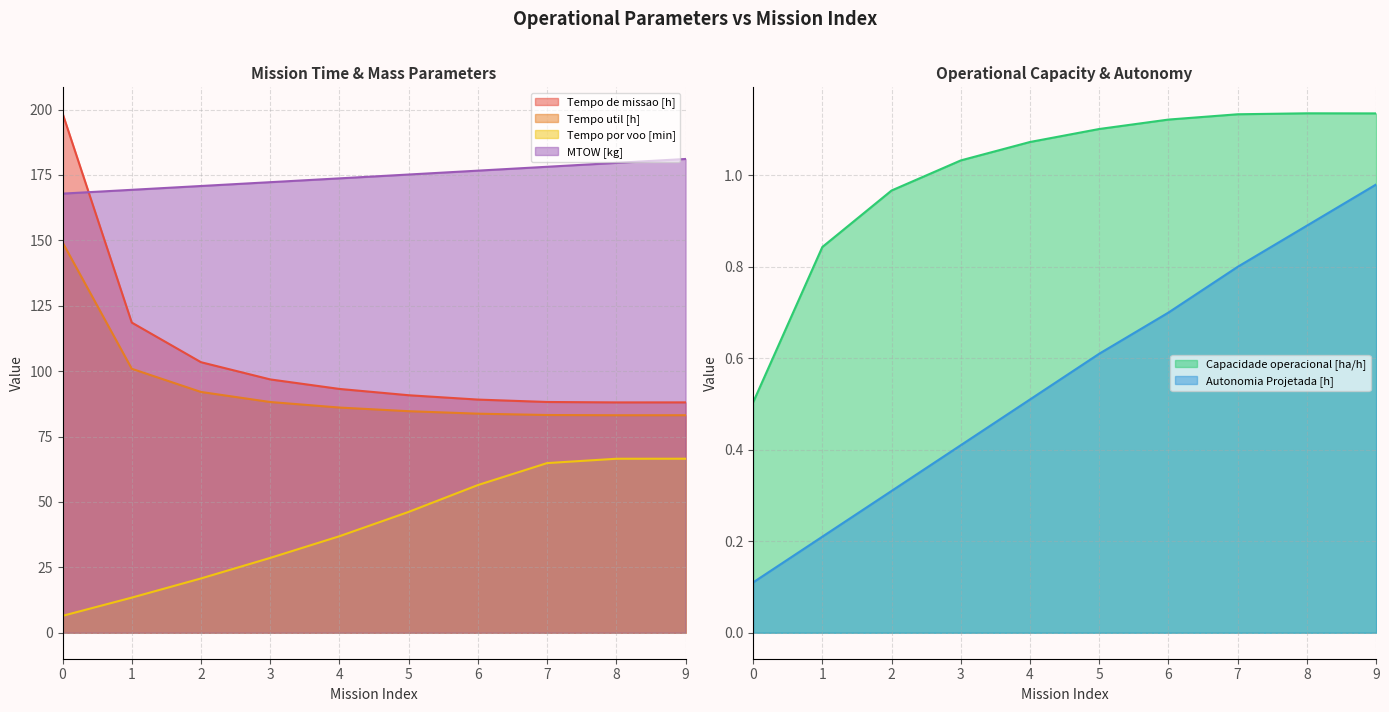

Is it true that Tempo de missao [h] equals 46.0 at 7?

False